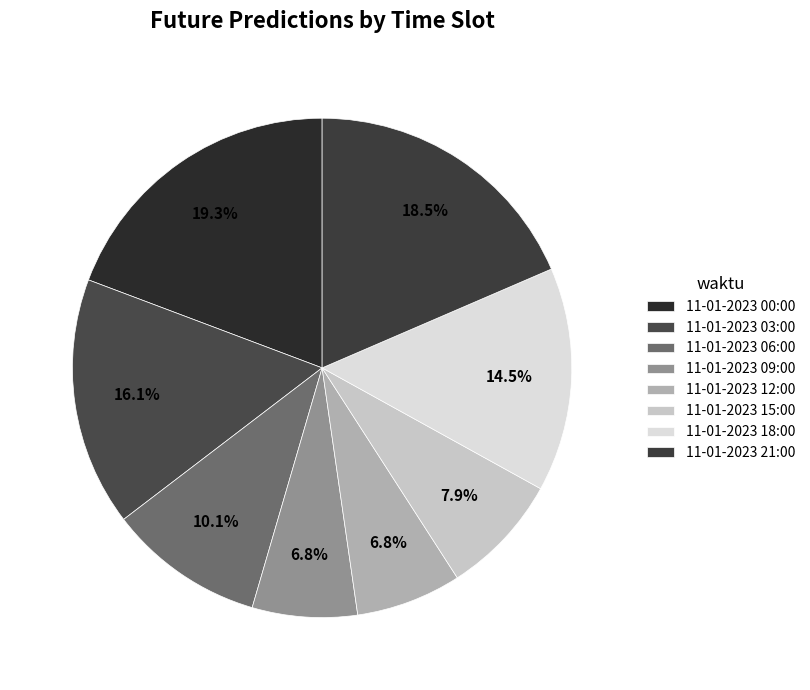

How many slices are in this pie chart?

8